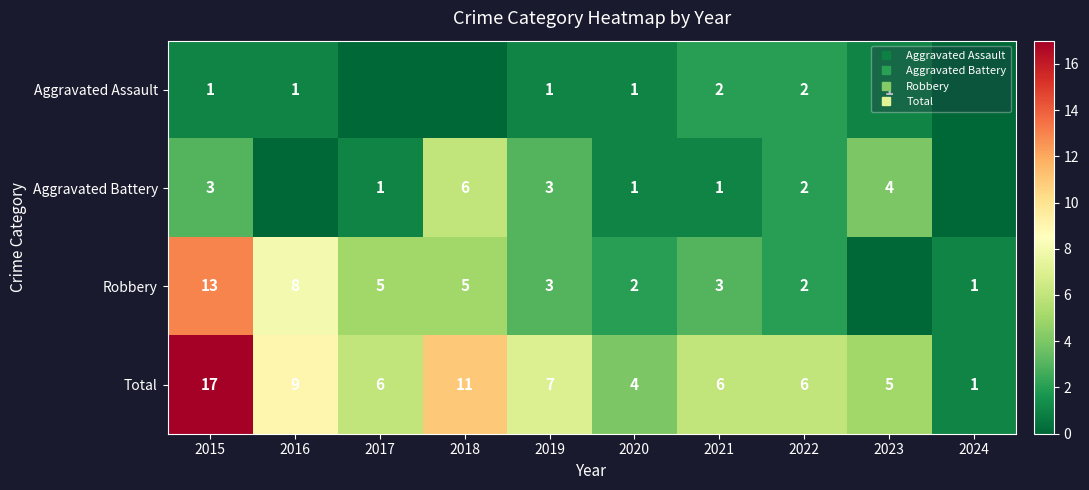

What is the maximum value for Robbery?

13